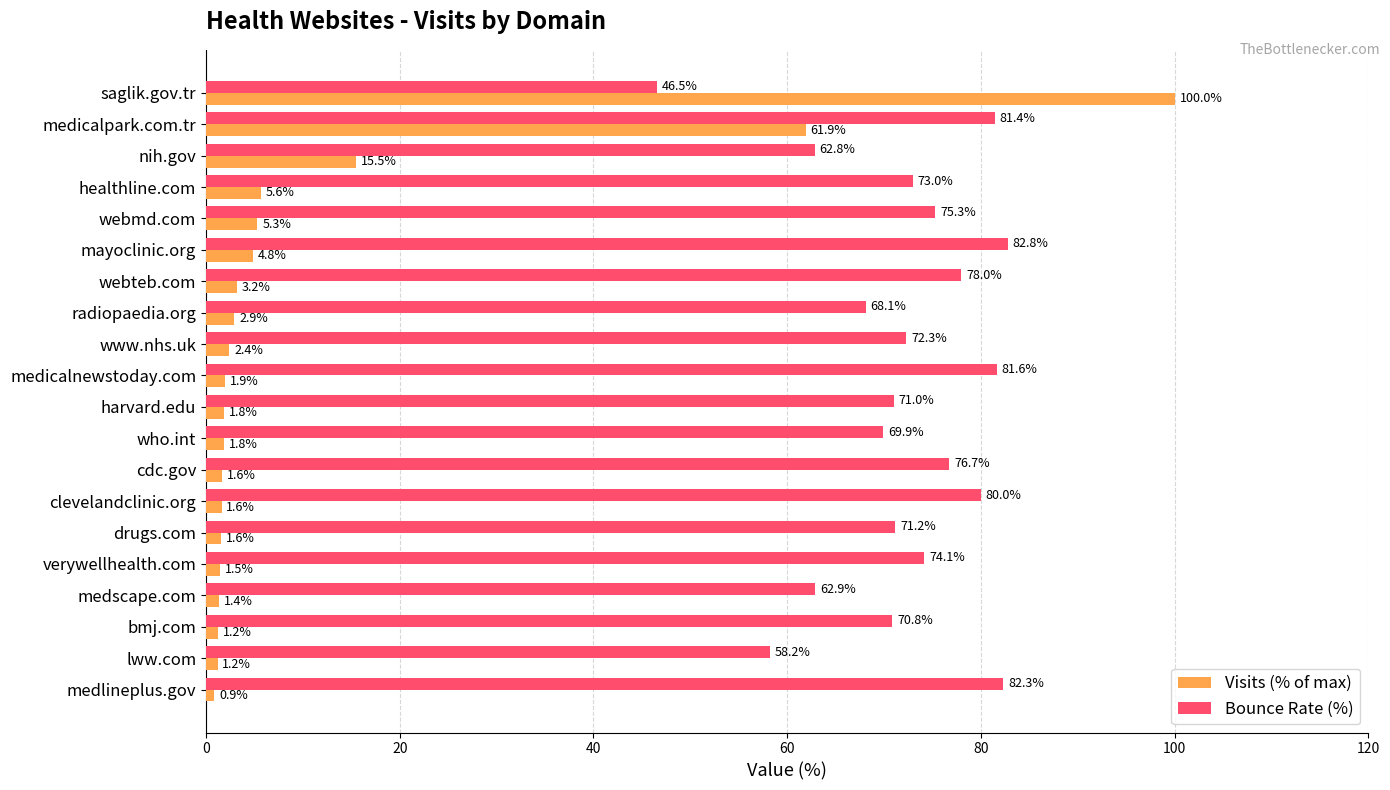

How many series are shown in this chart?

2